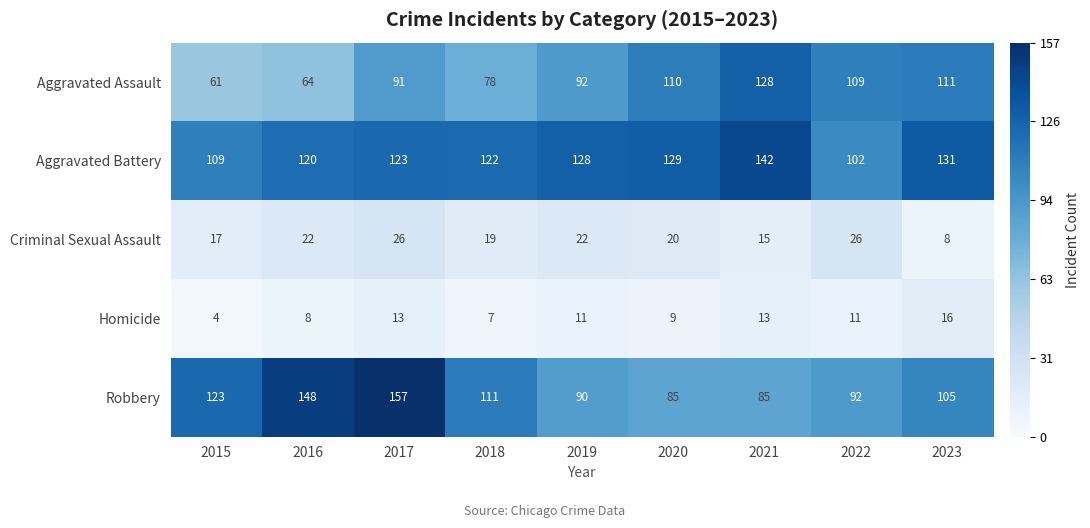

Count the Criminal Sexual Assault values in the range 17 to 22.

5